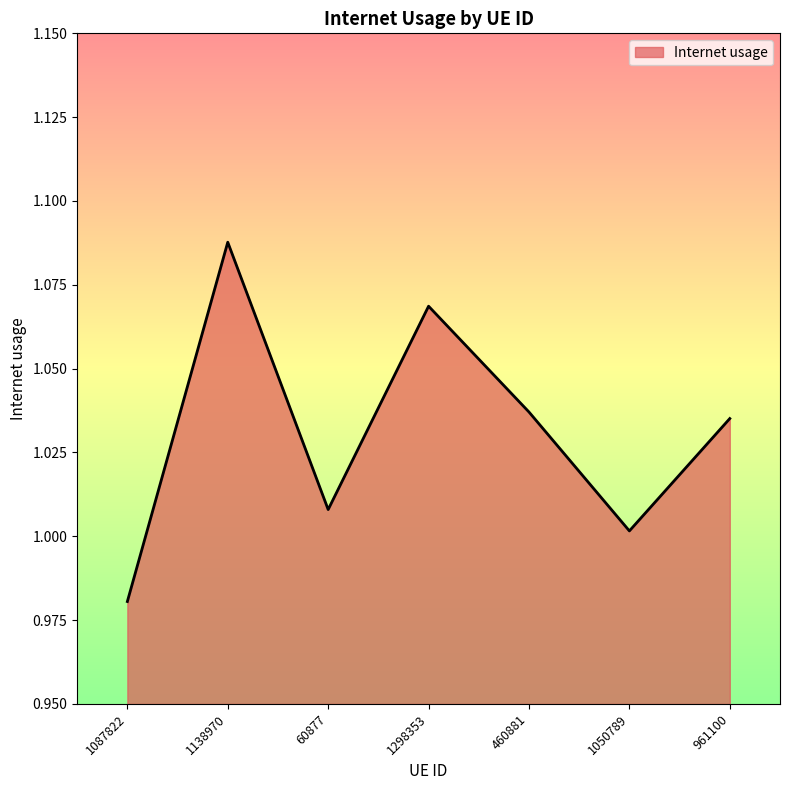

True or false: the data shows 1.0 at 460881.

True